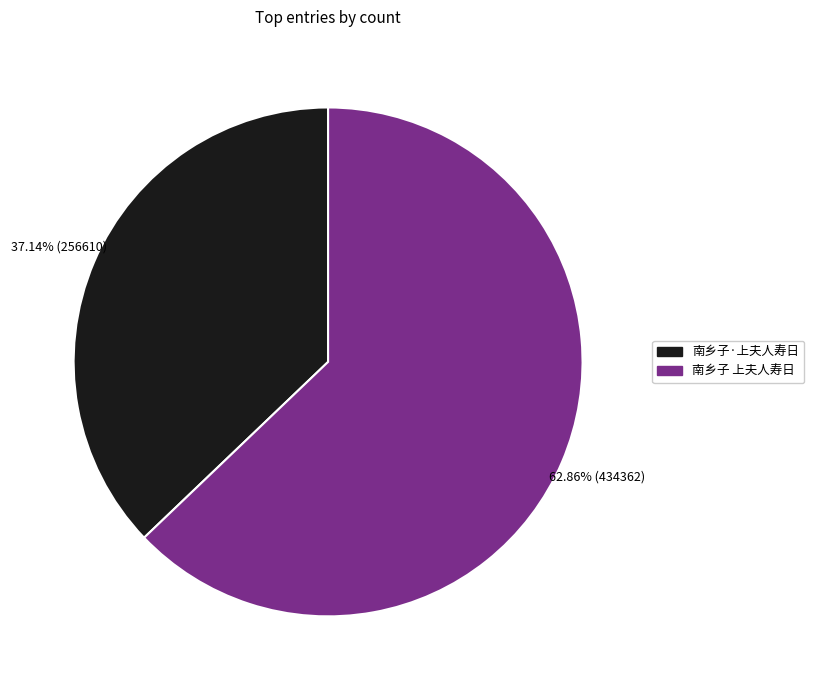

What percentage is the 南乡子·上夫人寿日 slice, to the nearest percent?

37%